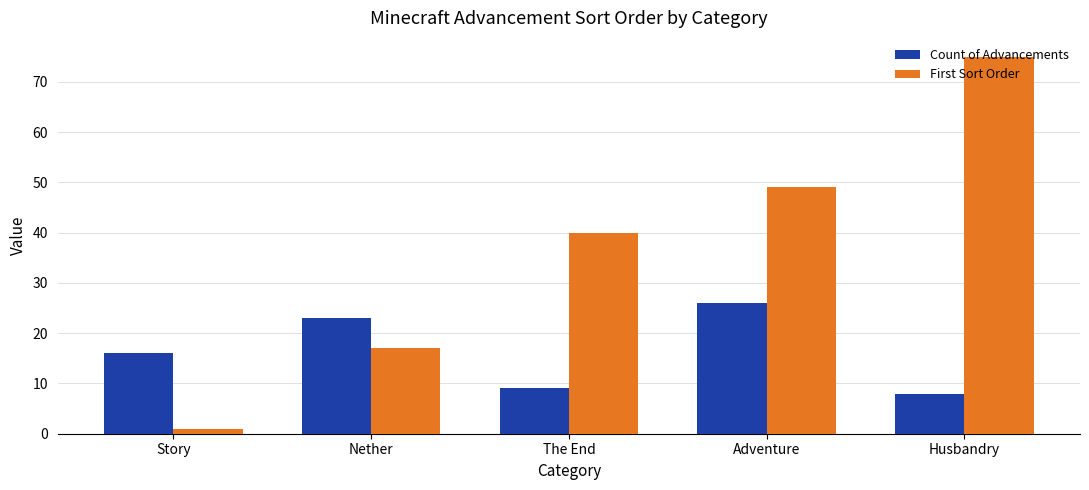

Reading left to right, extract all data points from this chart.

Count of Advancements: Story=16	Nether=23	The End=9	Adventure=26	Husbandry=8
First Sort Order: Story=1	Nether=17	The End=40	Adventure=49	Husbandry=75